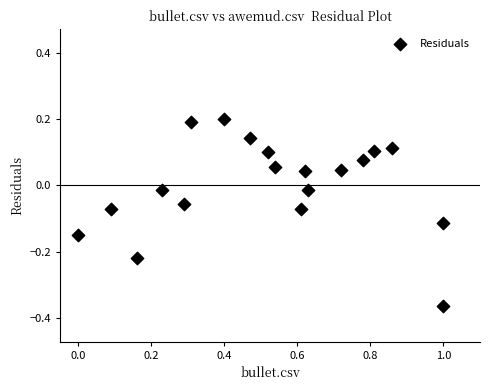

What is the range of X values (max minus min)?

1.0